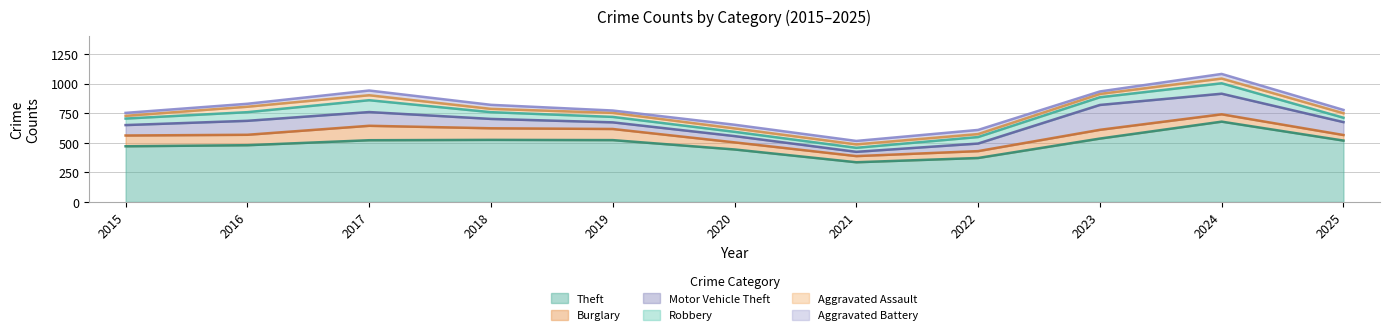

At which label does Theft reach its peak?

2024